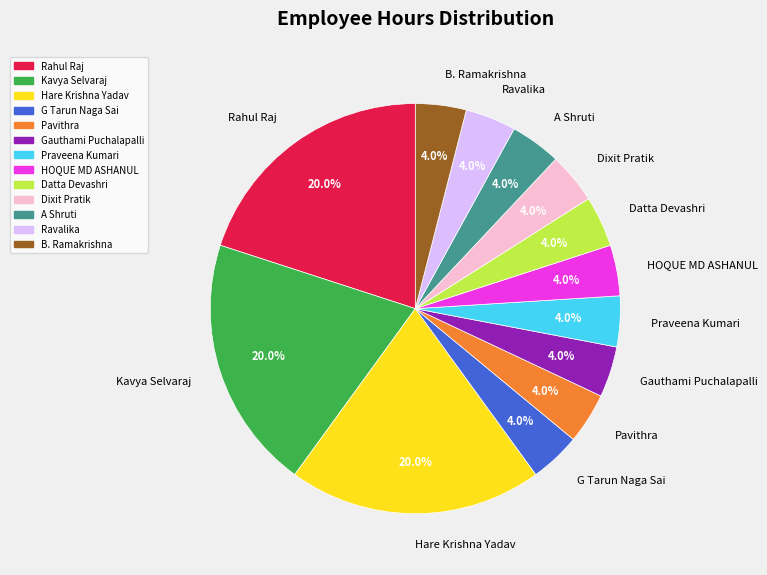

Combined, do Ravalika and A Shruti account for over 50%?

No